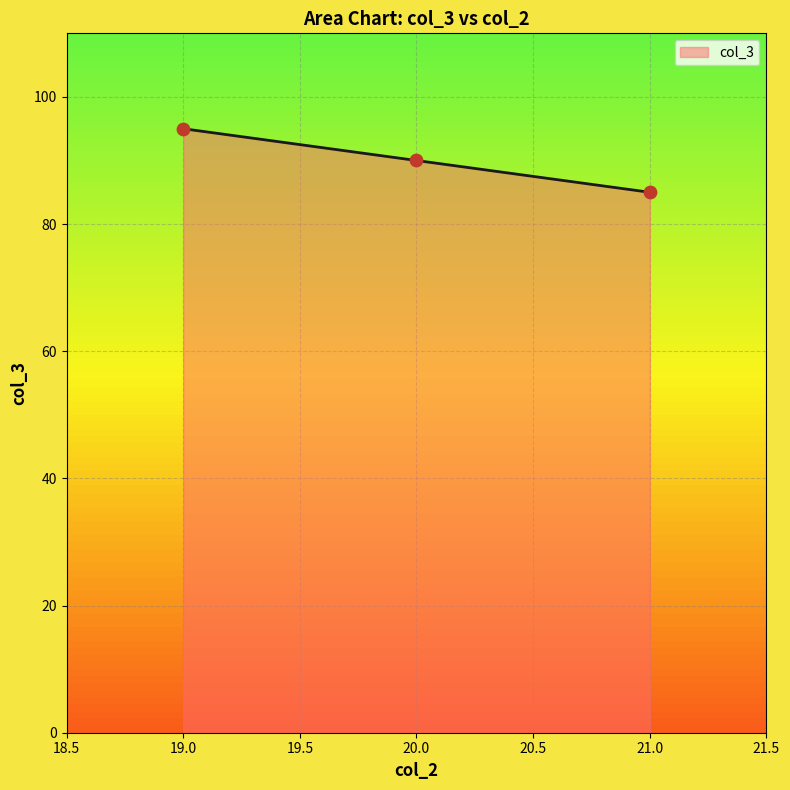

What is the ratio of the value at 21 to the value at 20?

0.9